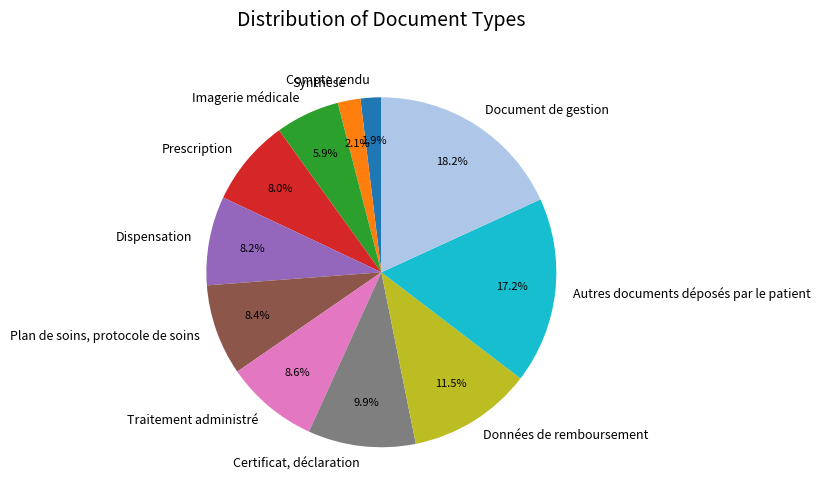

To the nearest percent, what is the average slice percentage?

9%